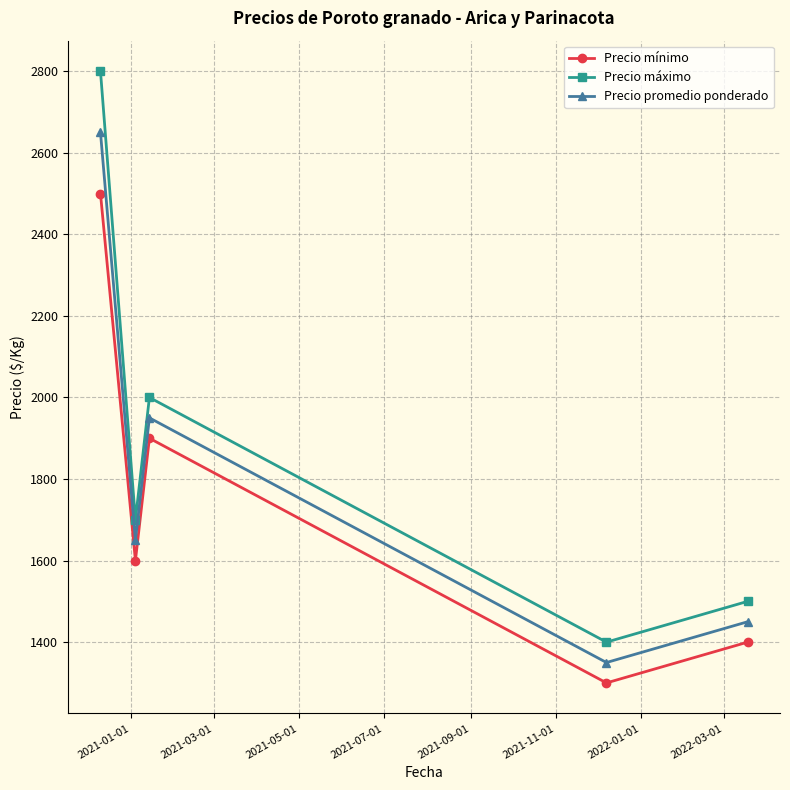

Which series has the widest spread of values?

Precio máximo